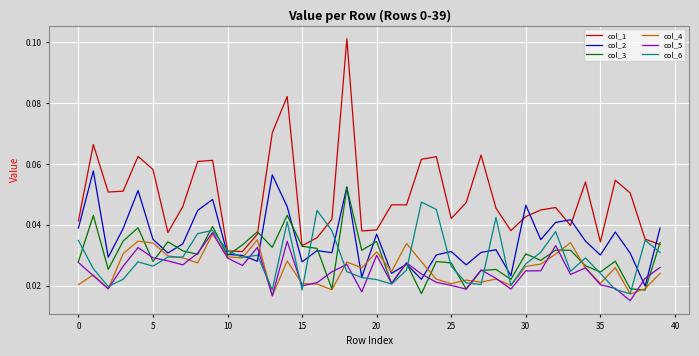

Which series has the widest spread of values?

col_1